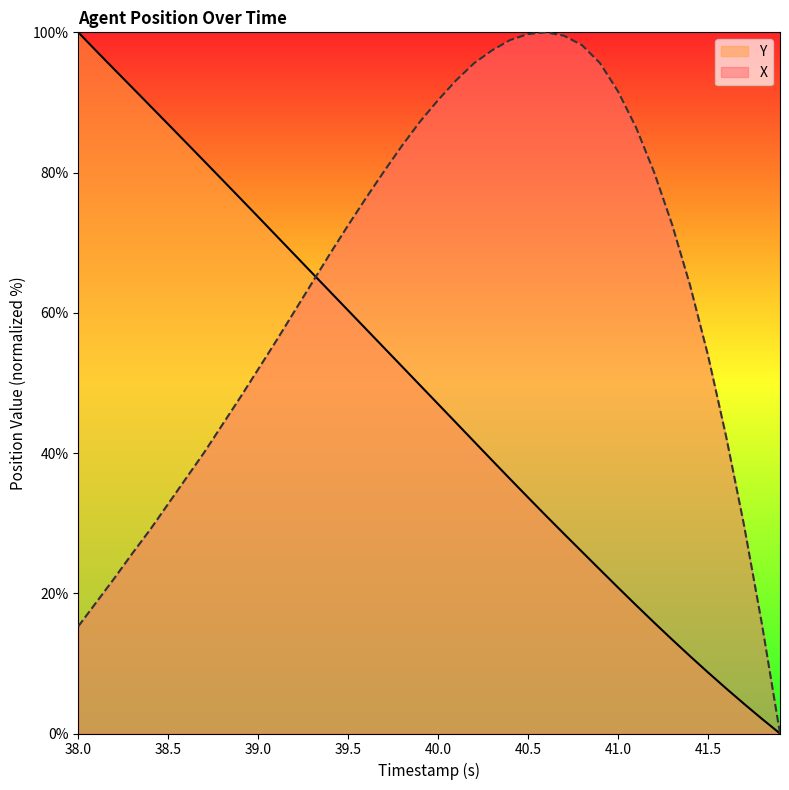

What is the sum of all Y values?

1949.9